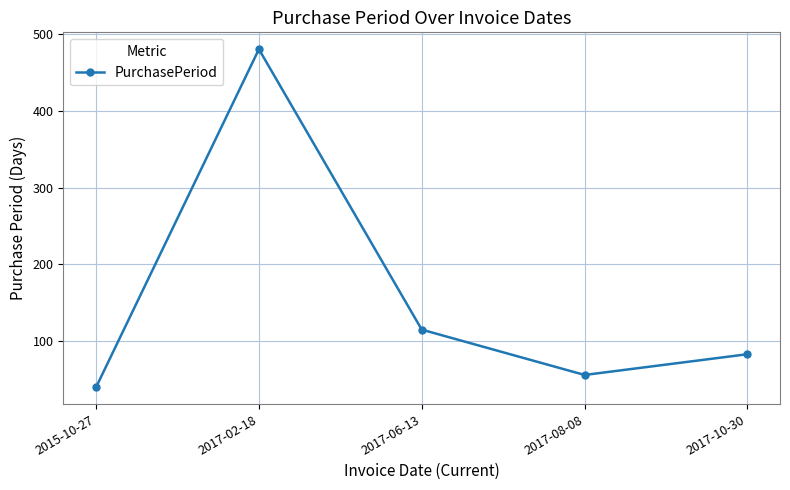

At which label does the data first exceed 83?

2017-02-18